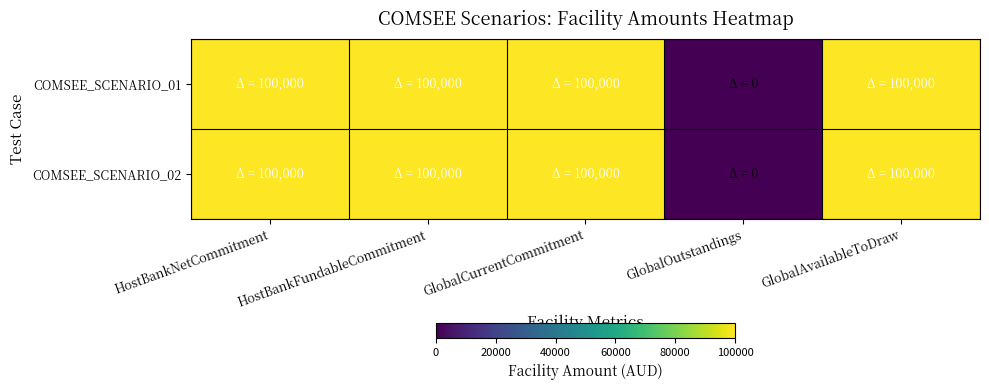

Which series has the largest total across all categories?

COMSEE_SCENARIO_01